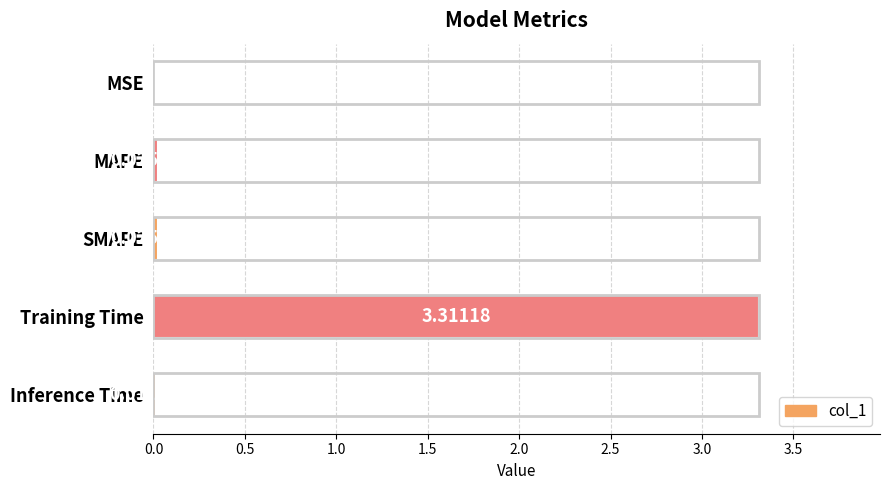

Which has a higher value, SMAPE or Inference Time?

SMAPE